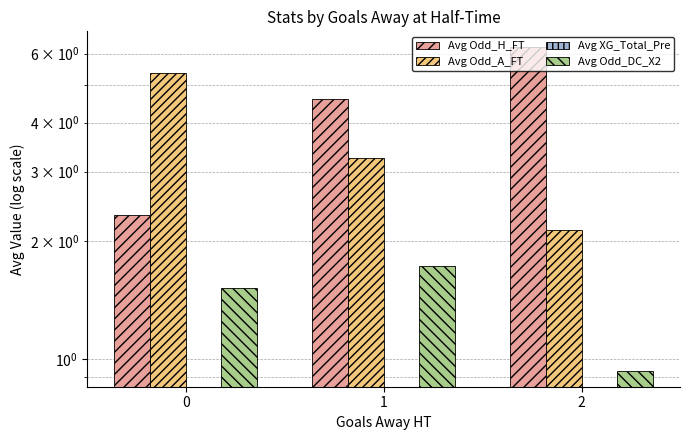

Reading right to left, list all the values displayed in this chart.

Avg Odd_H_FT: 6.2	4.6	2.3
Avg Odd_A_FT: 2.1	3.2	5.4
Avg XG_Total_Pre: 0.0	0.0	0.0
Avg Odd_DC_X2: 0.9	1.7	1.5